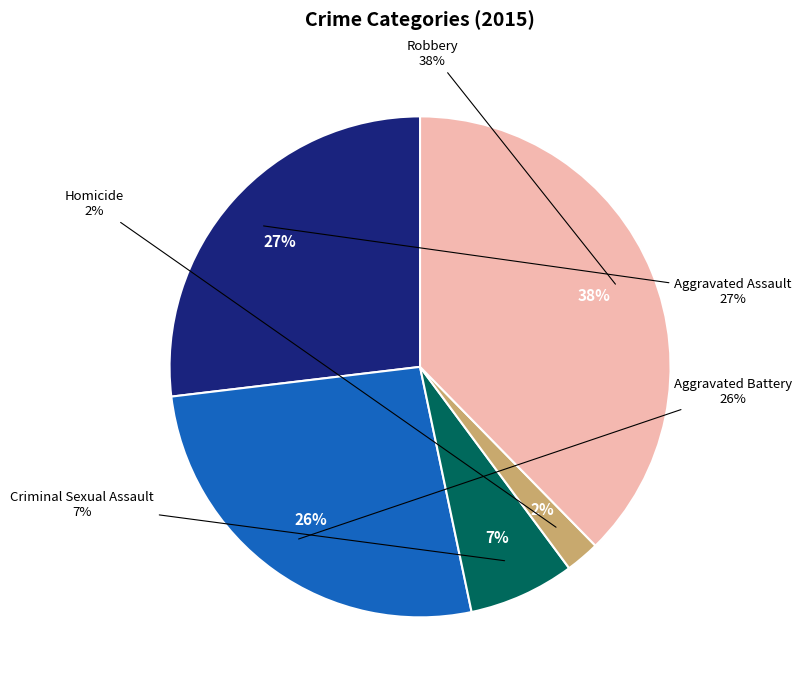

Is there any slice that represents more than half of the pie?

No